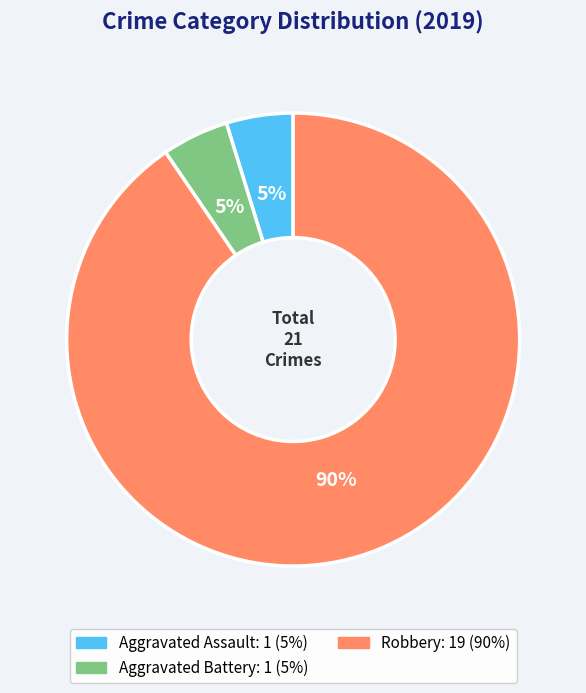

To the nearest percent, what is the average slice percentage?

33%